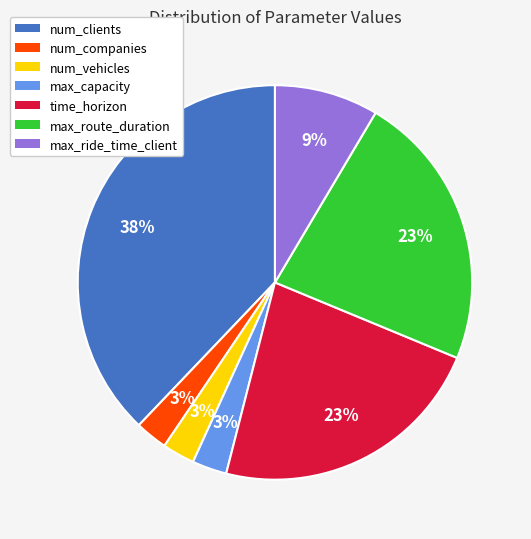

To the nearest percent, what percentage of the pie is max_route_duration?

23%